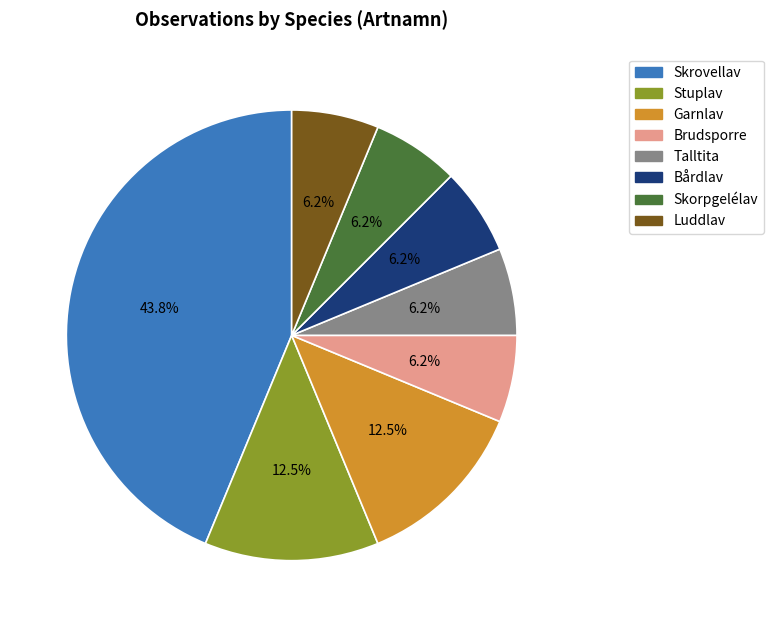

Which category has the biggest portion of the pie?

Skrovellav